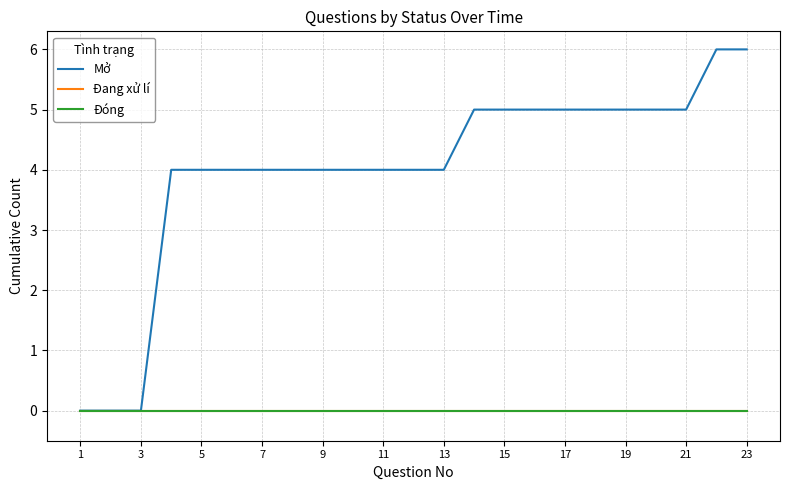

Does the chart display data point markers on the line(s)?

No